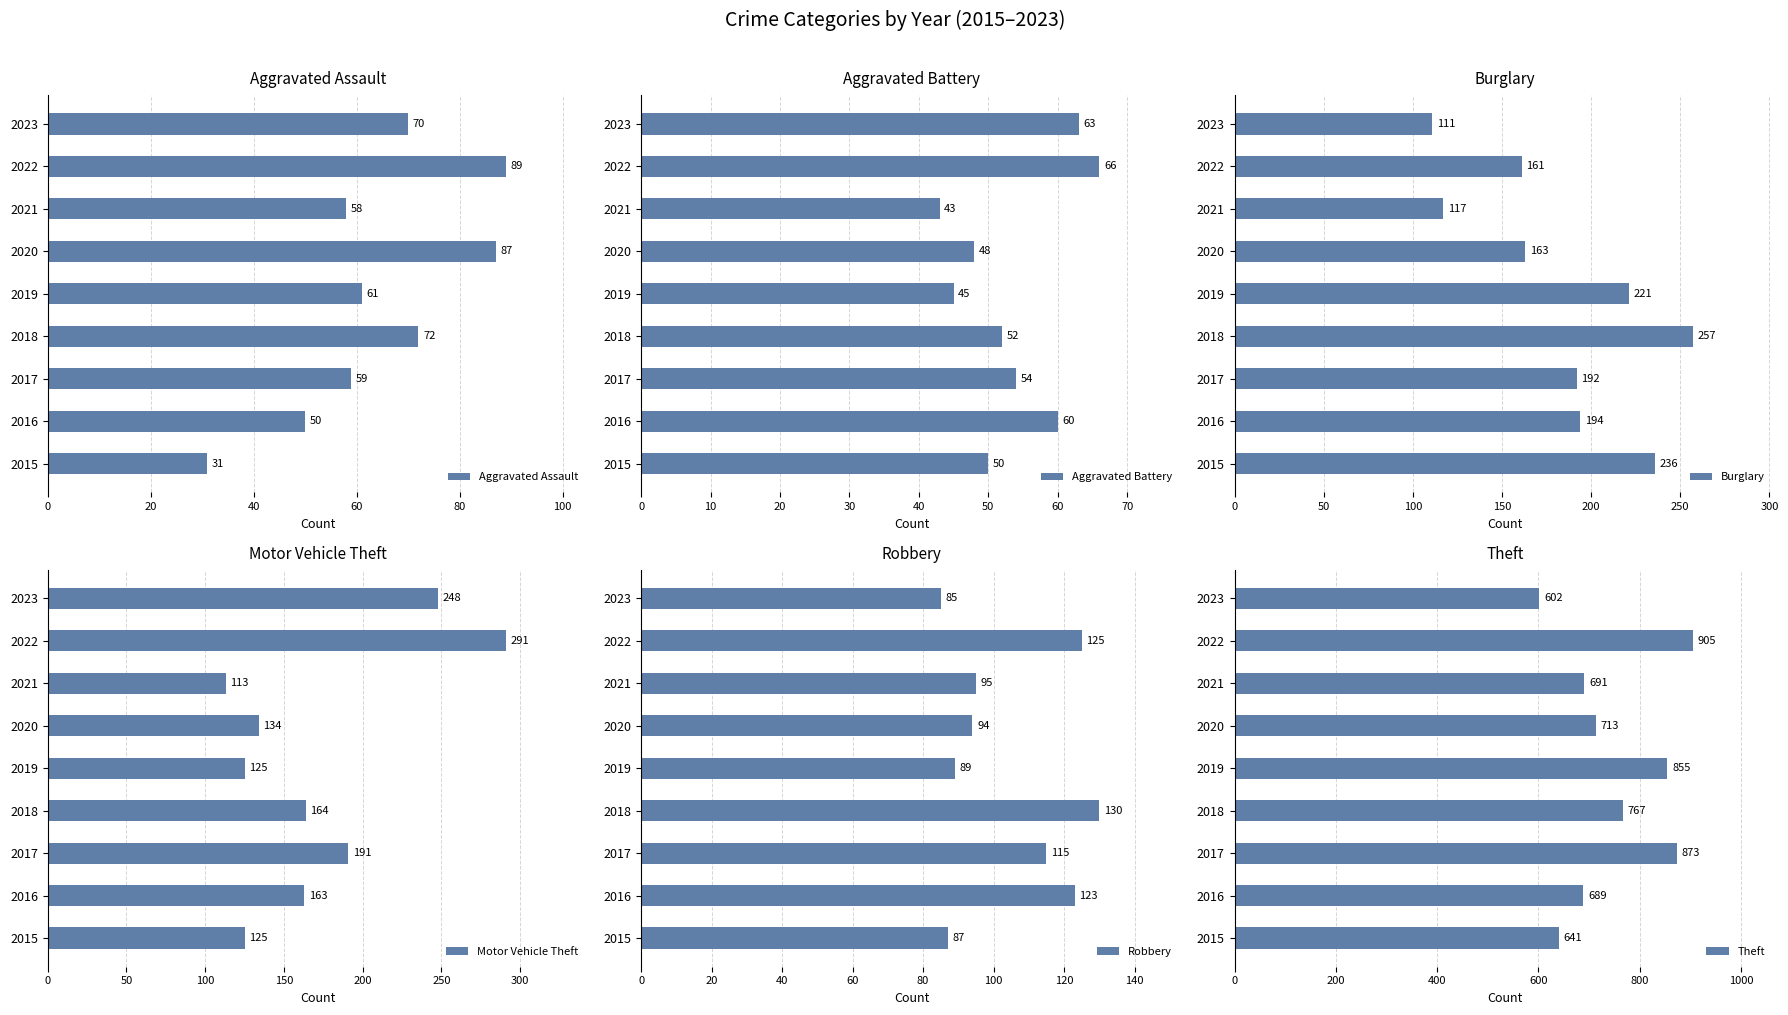

Reading right to left, transcribe all the data shown in this chart.

Aggravated Assault: 70	89	58	87	61	72	59	50	31
Aggravated Battery: 63	66	43	48	45	52	54	60	50
Burglary: 111	161	117	163	221	257	192	194	236
Motor Vehicle Theft: 248	291	113	134	125	164	191	163	125
Robbery: 85	125	95	94	89	130	115	123	87
Theft: 602	905	691	713	855	767	873	689	641